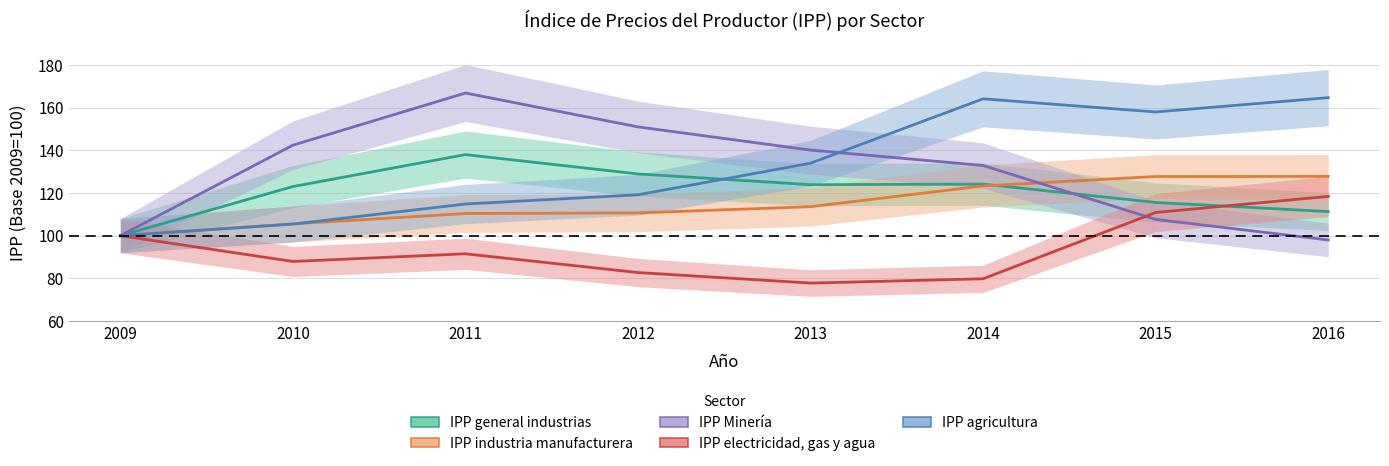

True or false: IPP industria manufacturera and IPP Minería cross at least once.

True